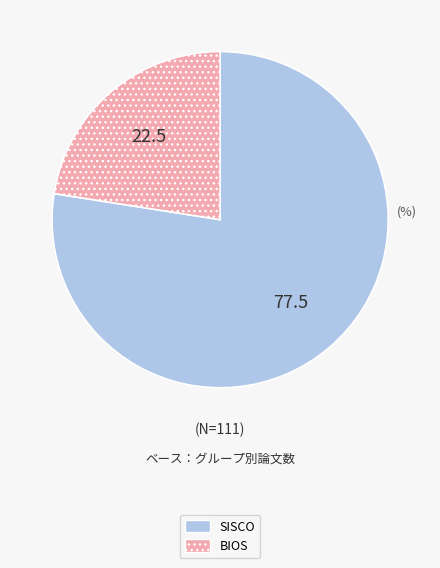

Count the number of slices in the pie.

2